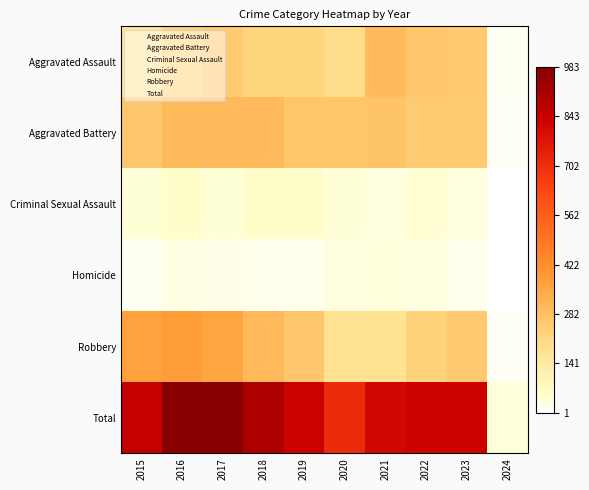

What is the difference between the highest and lowest values at 2022?

787